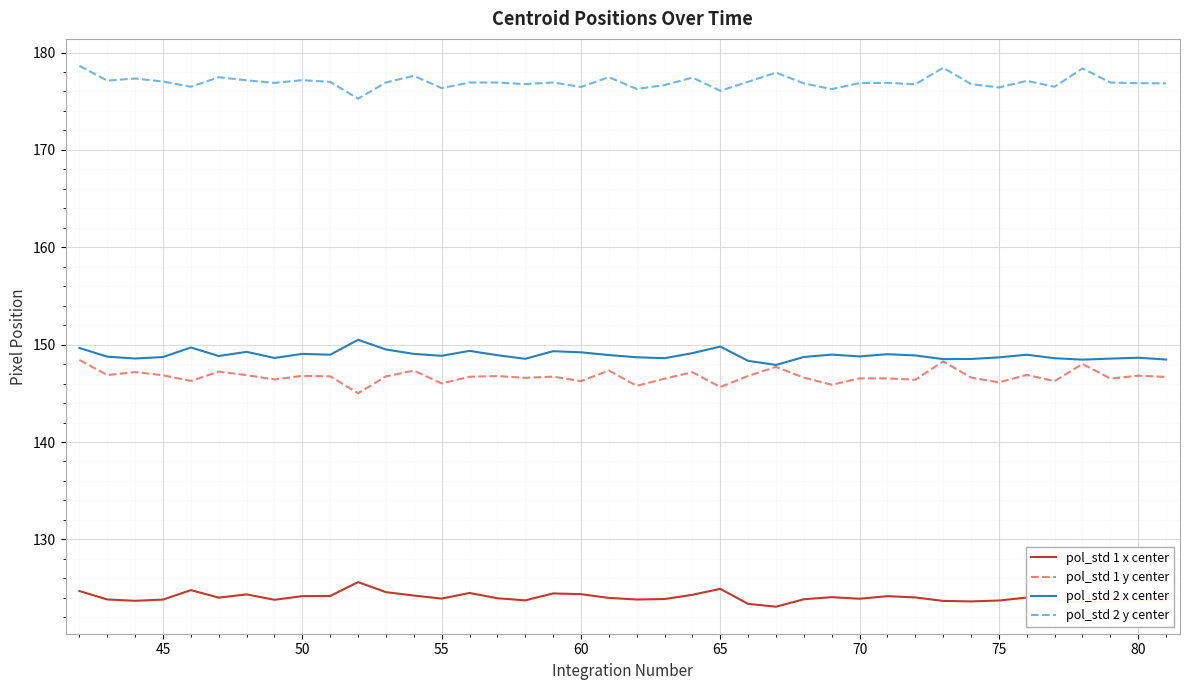

What is the minimum value for pol_std 1 y center?

145.0